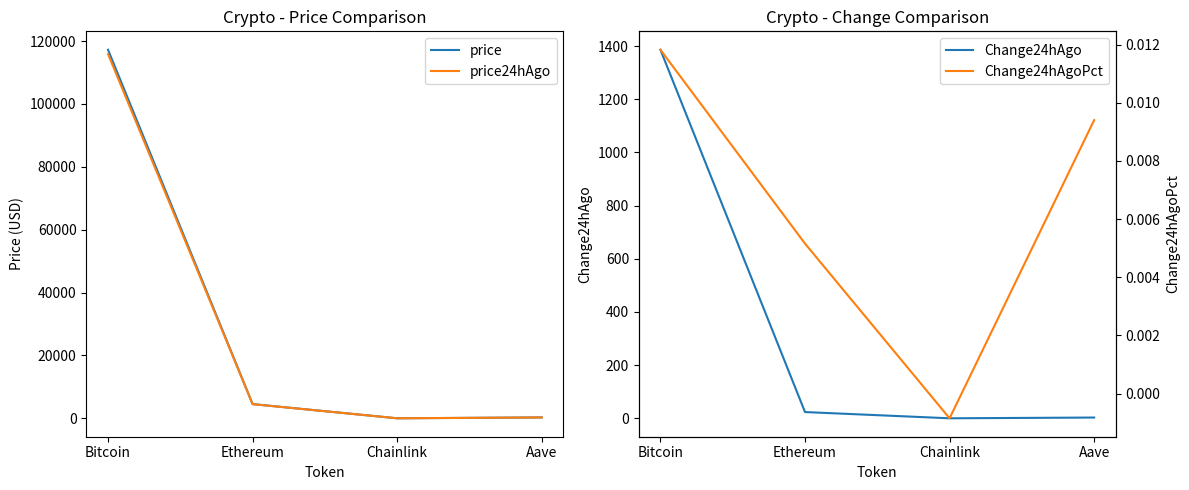

What is the lowest value of the price24hAgo series?

23.6